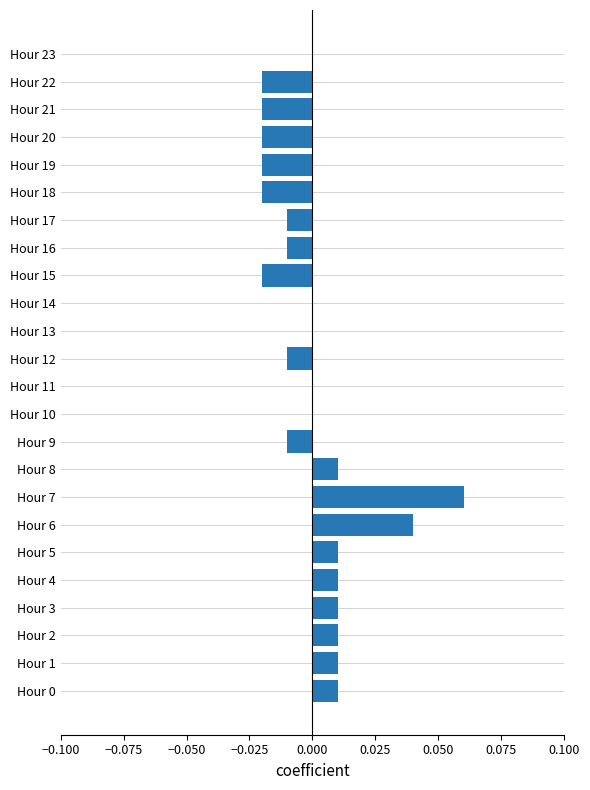

Does the chart contain stacked bars?

No